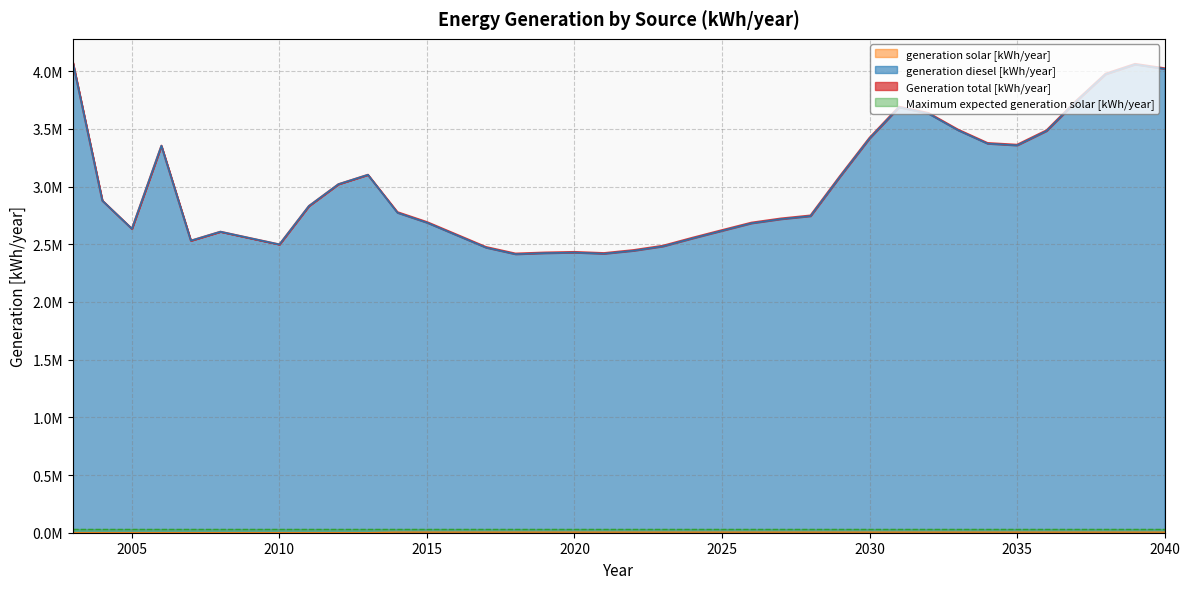

What is the total value across all series at 2022?

4898000